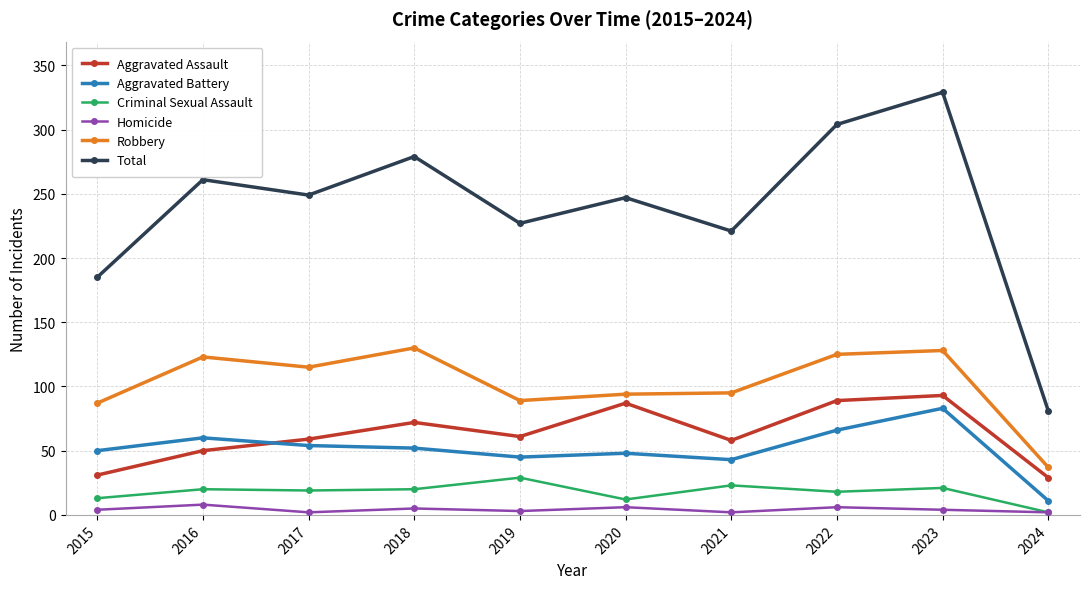

What is the difference between the highest and lowest values at 2020?

241